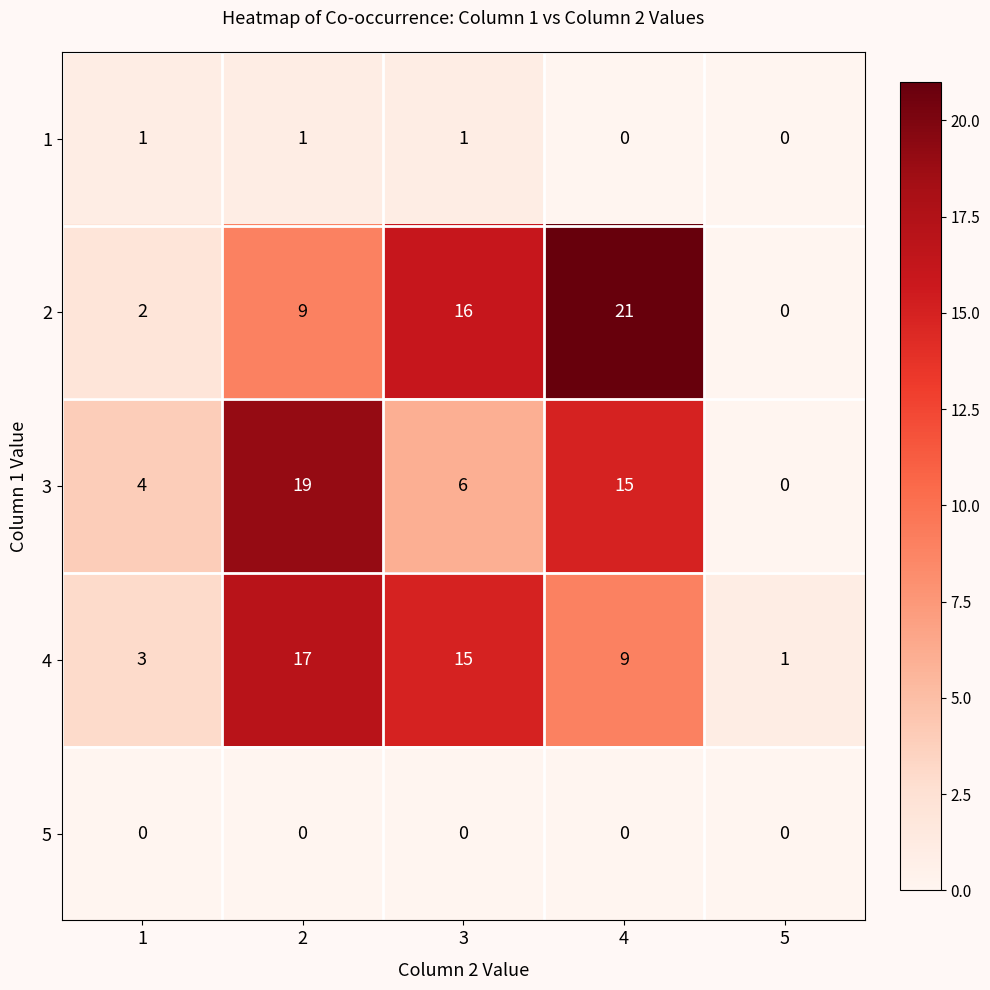

Is it true that 2 equals 9 at 2?

True